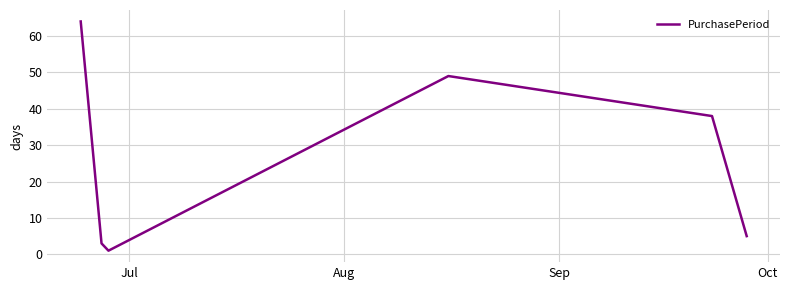

What is the average value?

27